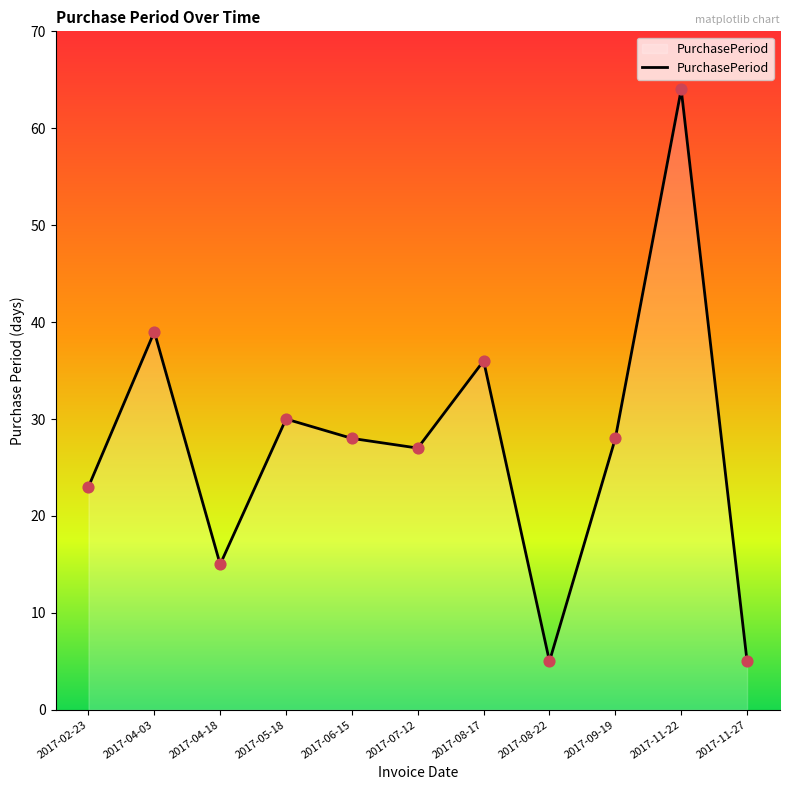

Between 2017-04-03 and 2017-08-22, which is larger?

2017-04-03